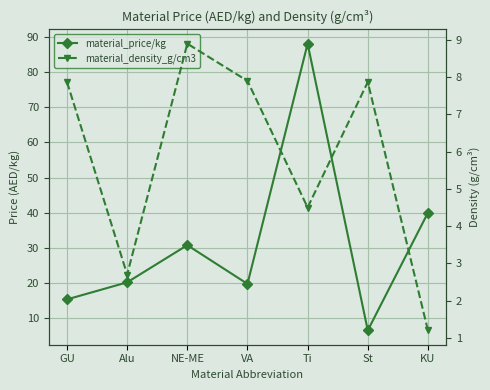

What is the average value of the material_price/kg series?

31.5